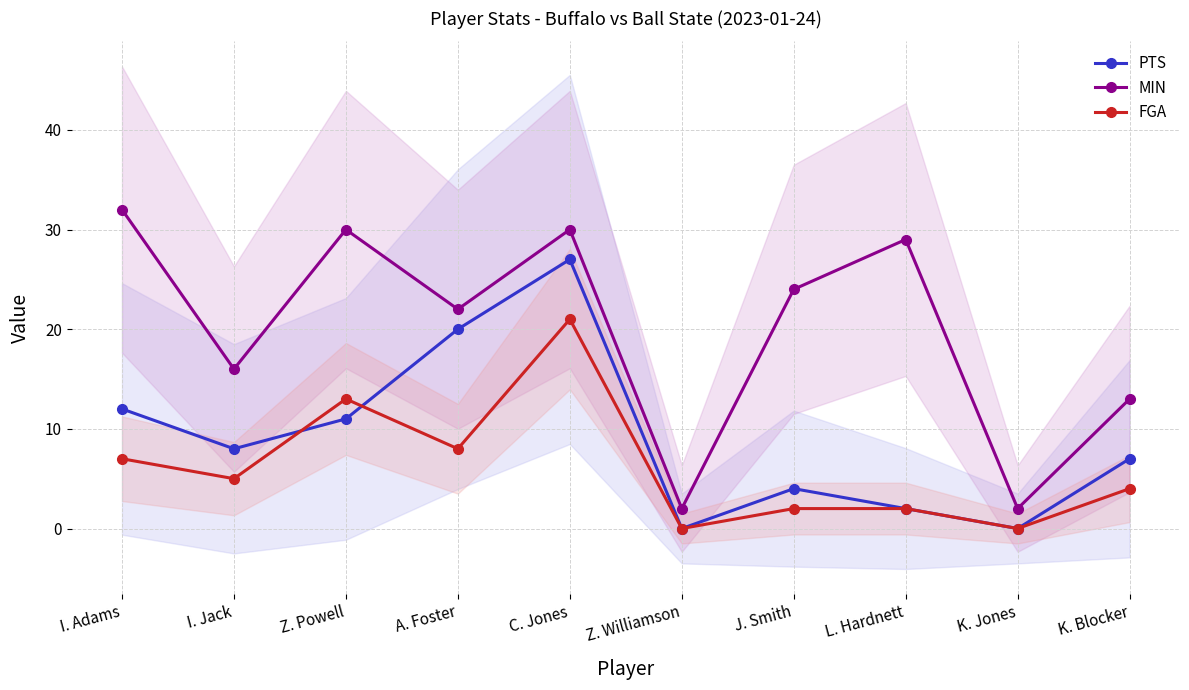

The PTS series shows 4 at L. Hardnett. True or false?

False